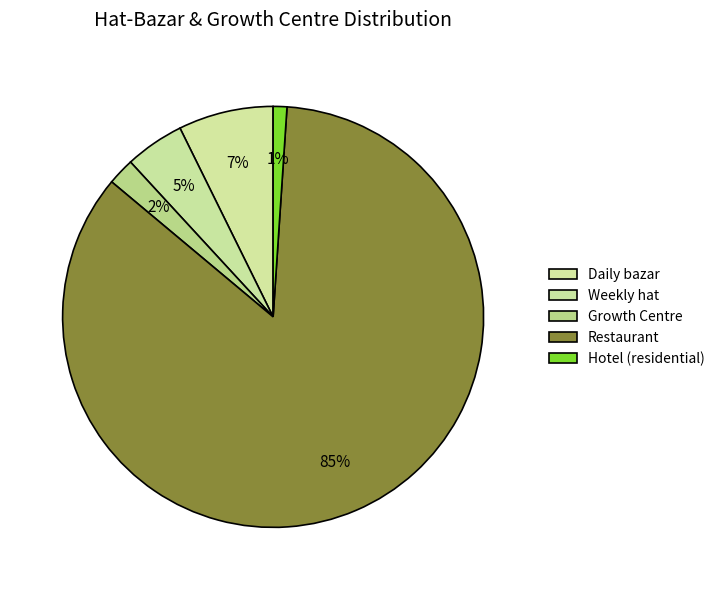

To the nearest percent, what portion does Weekly hat represent?

5%